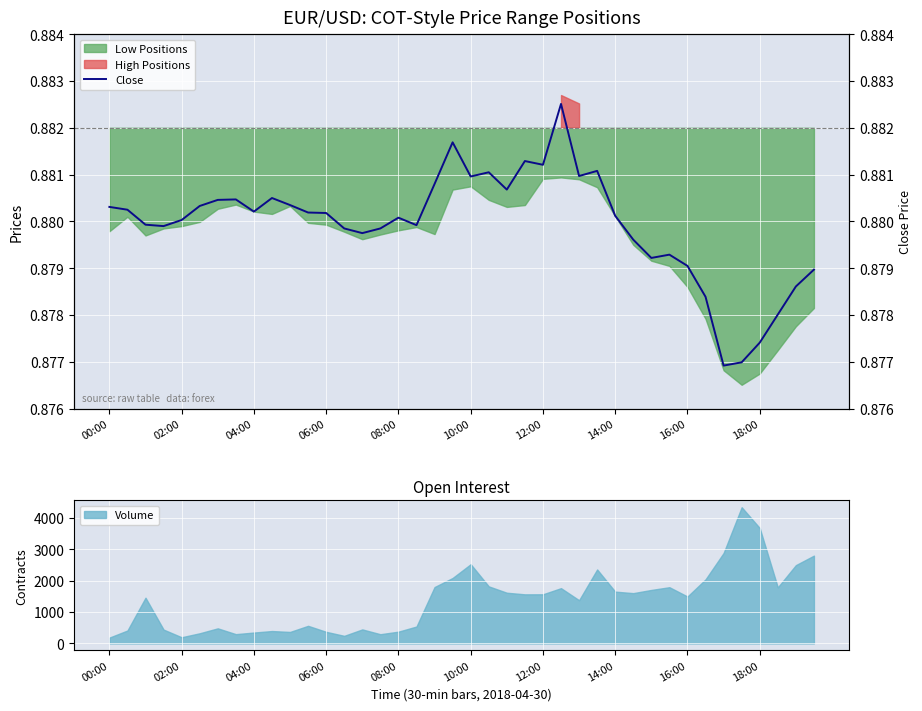

What position from the right is 00:00?

40